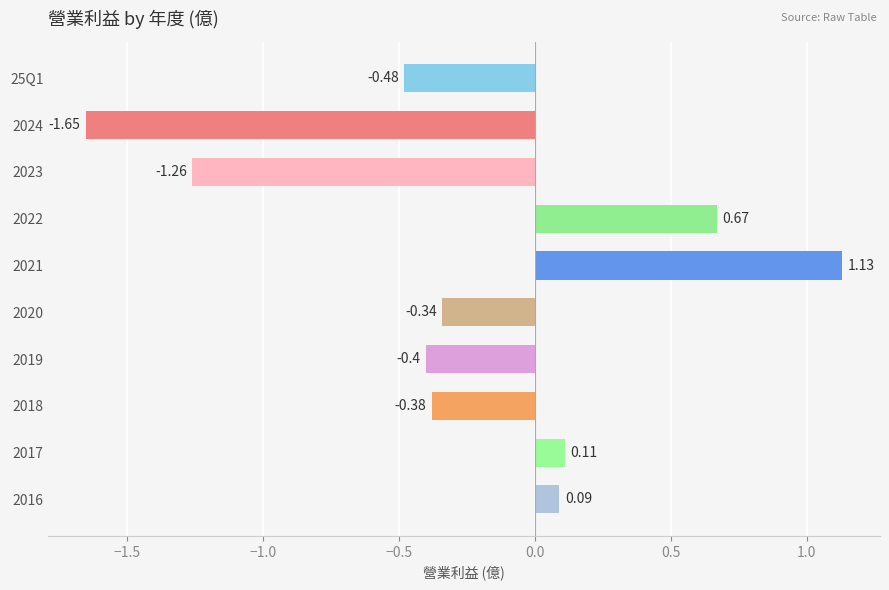

What is the difference between the values at 2017 and 2024?

1.8